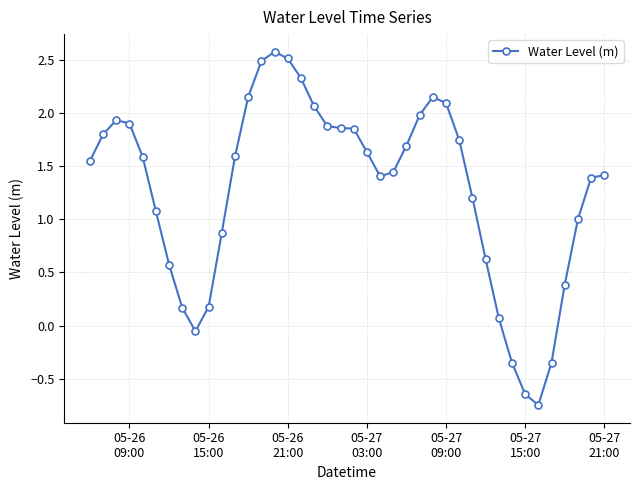

How many series are shown in this chart?

1